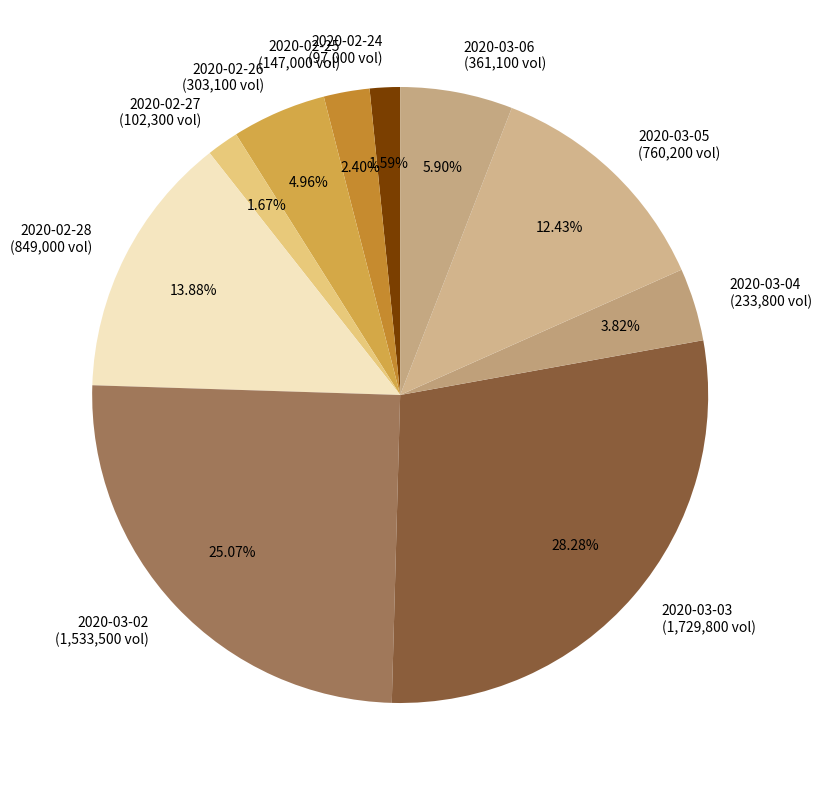

Does any single category account for the majority?

No